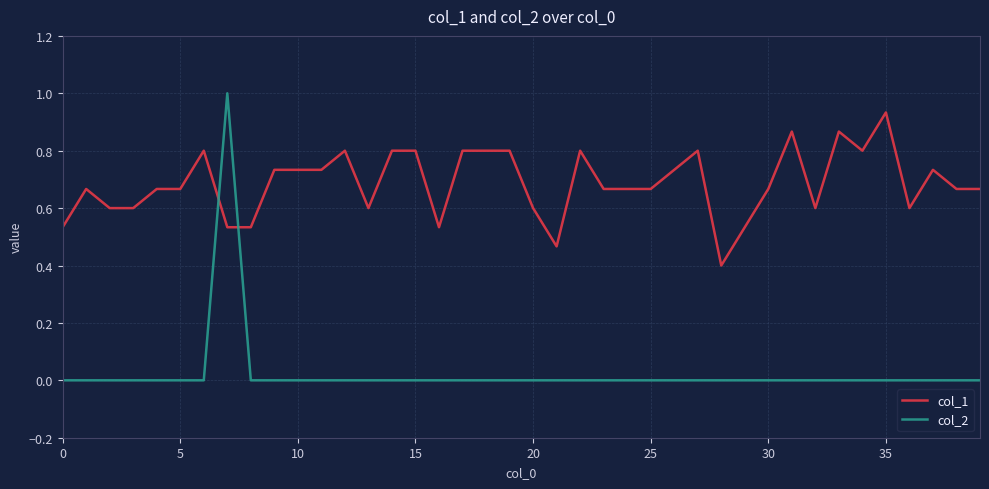

After their last crossing, which series has the higher values: col_2 or col_1?

col_1